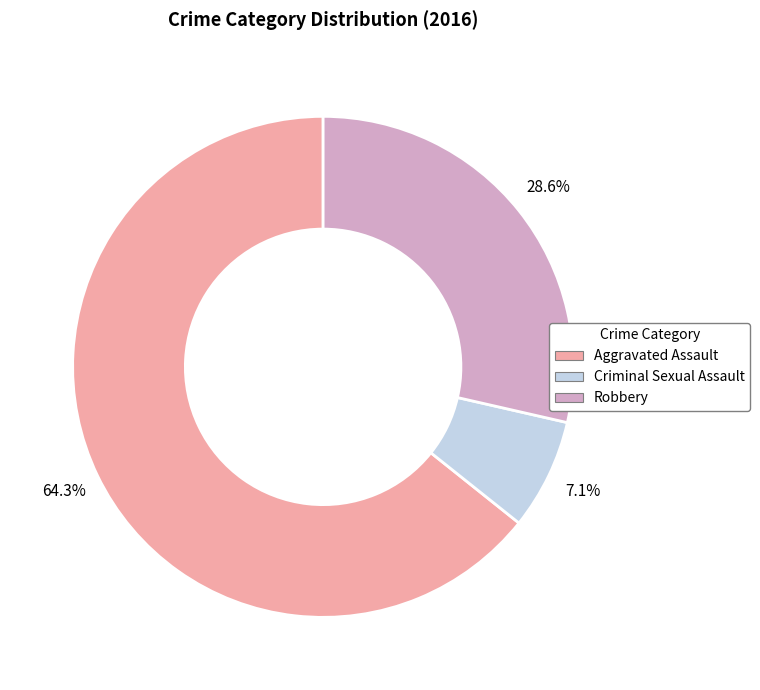

What percentage is NOT represented by Robbery?

71.4%